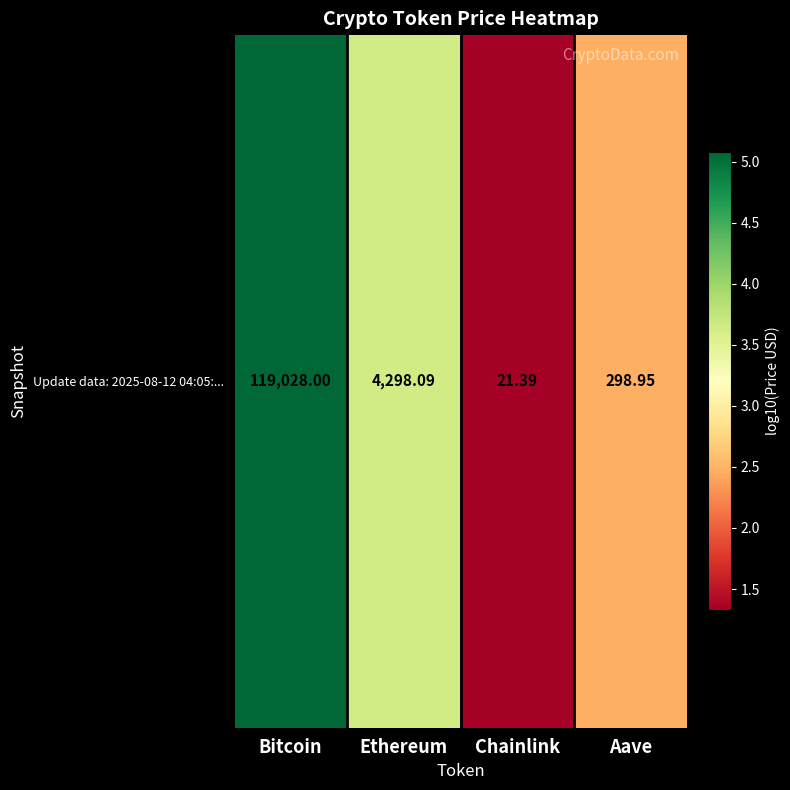

Reading right to left, transcribe all the data shown in this chart.

Aave=2.5	Chainlink=1.3	Ethereum=3.6	Bitcoin=5.1